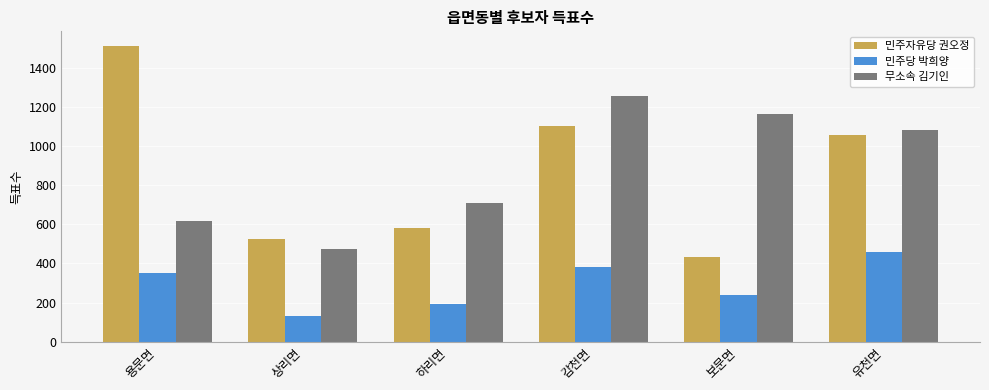

Is the value of 무소속 김기인 at 용문면 greater than the value of 민주자유당 권오정 at 상리면?

Yes